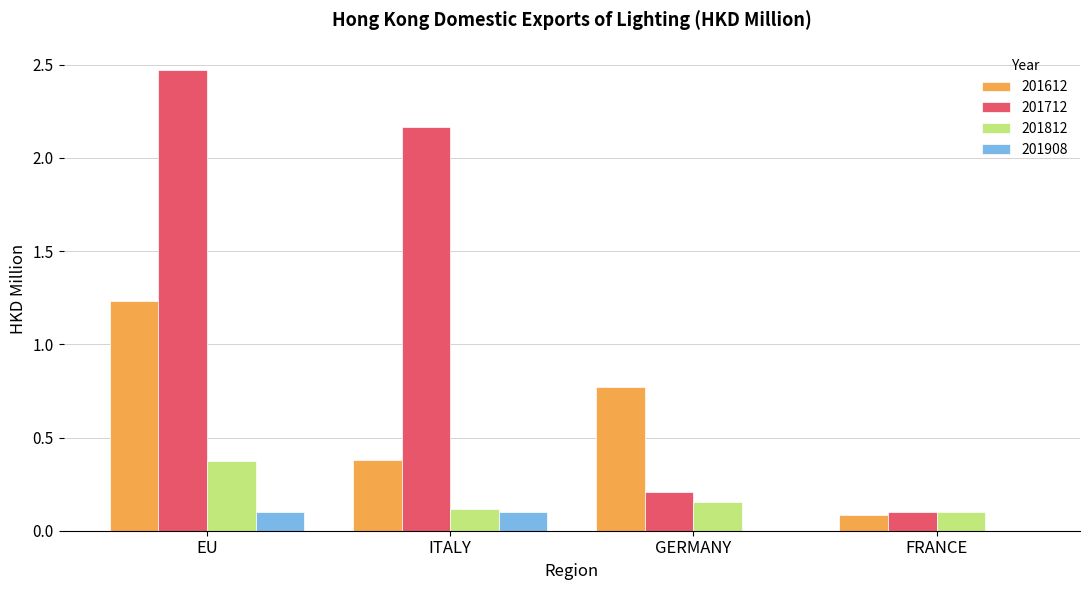

Where does the 201712 series first go above 2?

EU